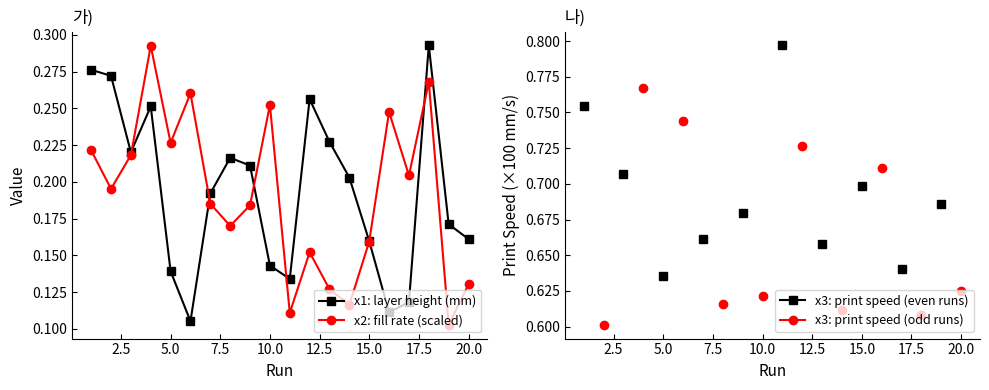

How many lines are shown in the chart?

4